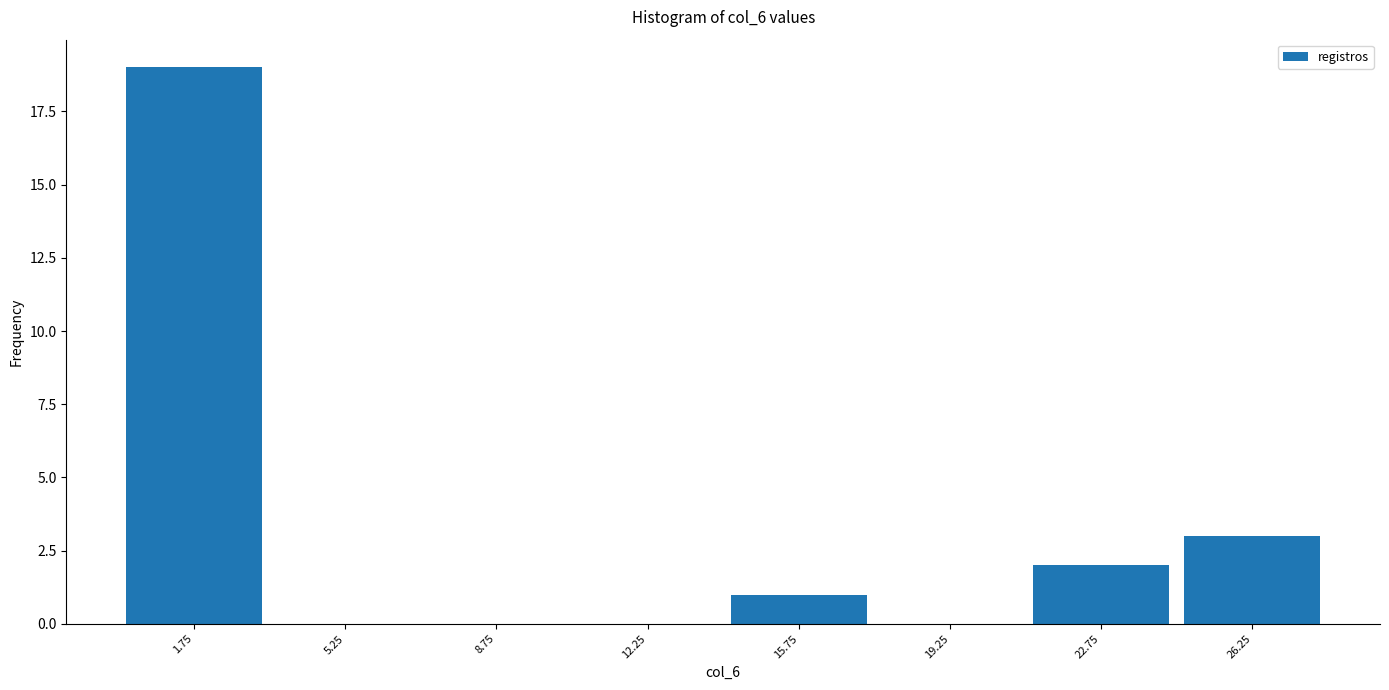

Reading left to right, transcribe this chart: for each bar, give the range it covers on the x-axis and its height. The values are not printed on the chart, so give them approximately, as read against the axis.

0.0 to 3.5: 19
3.5 to 7.0: 0
7.0 to 10.5: 0
10.5 to 14.0: 0
14.0 to 17.5: 1
17.5 to 21.0: 0
21.0 to 24.5: 2
24.5 to 28.0: 3